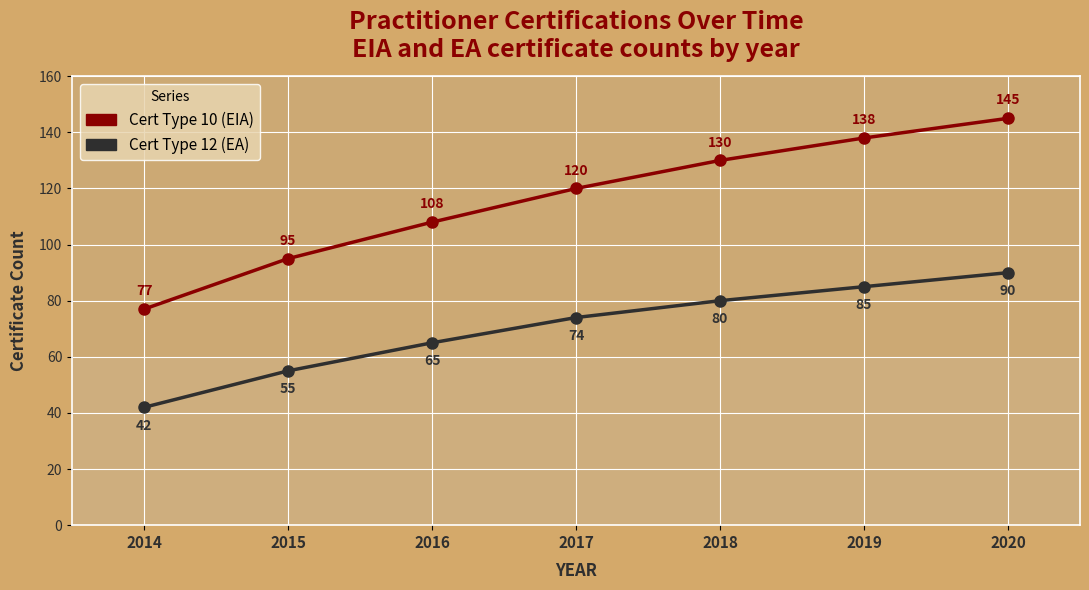

Reading left to right, what are all the values shown in this chart?

Cert Type 10 (EIA): 2014=77	2015=95	2016=108	2017=120	2018=130	2019=138	2020=145
Cert Type 12 (EA): 2014=42	2015=55	2016=65	2017=74	2018=80	2019=85	2020=90